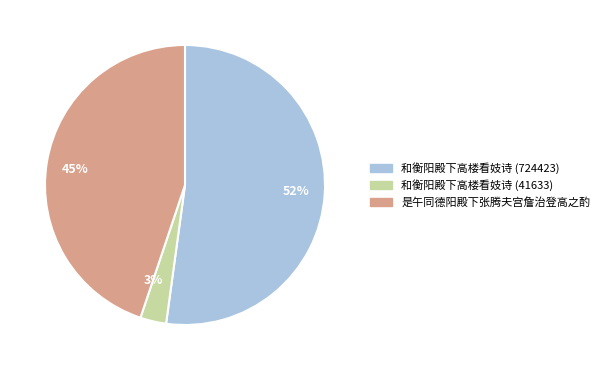

To the nearest percent, what is the difference between the 和衡阳殿下高楼看妓诗 (41633) and 是午同德阳殿下张腾夫宫詹治登高之酌 slice percentages?

42%